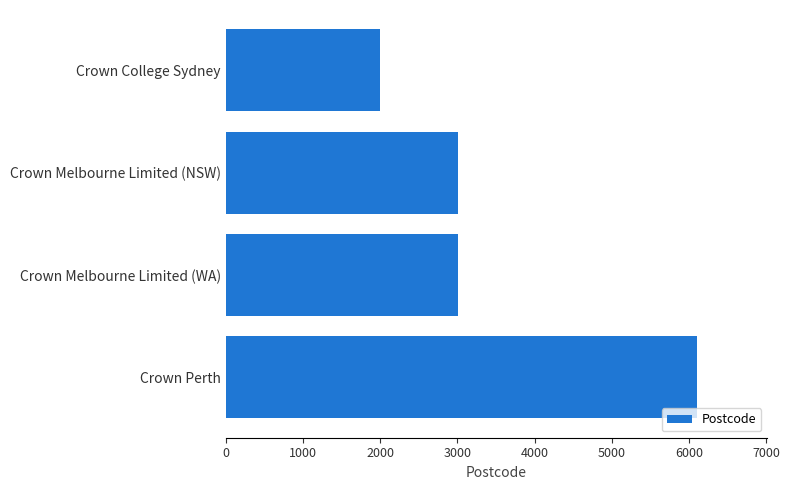

What is the difference between the maximum and minimum values?

4100